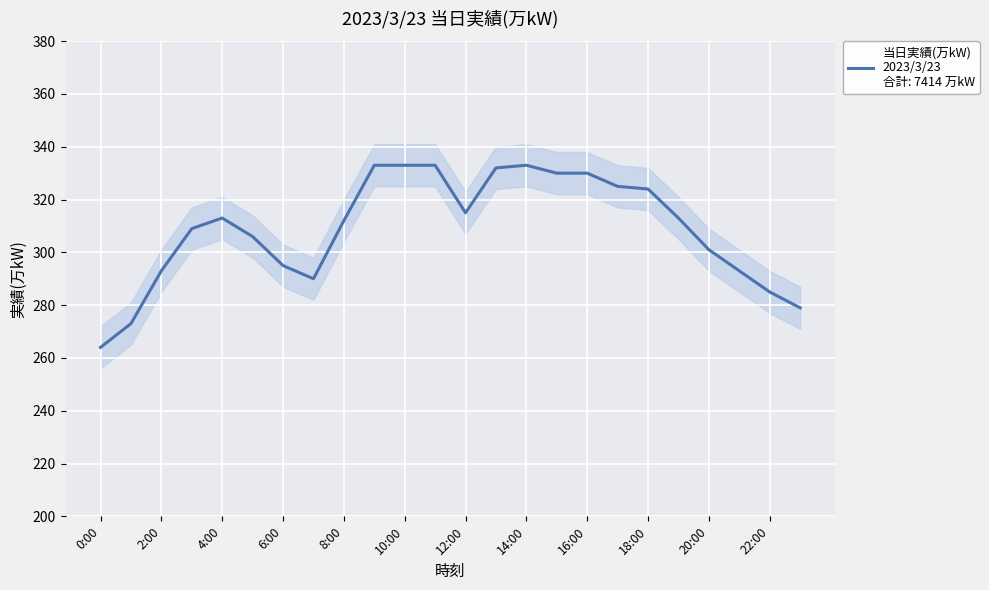

How many series are shown in this chart?

1